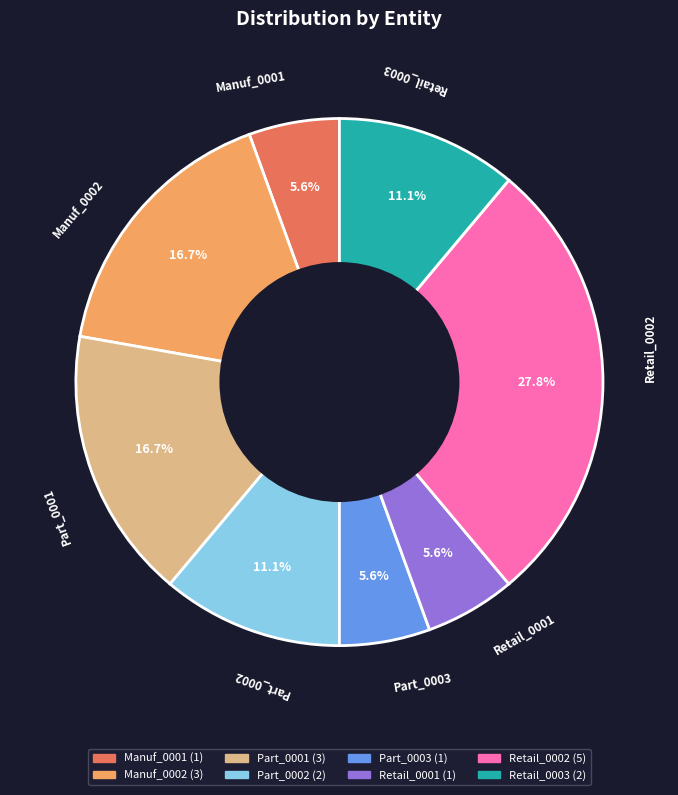

Approximately how many times larger is the value at Manuf_0002 compared to Retail_0003?

1.5